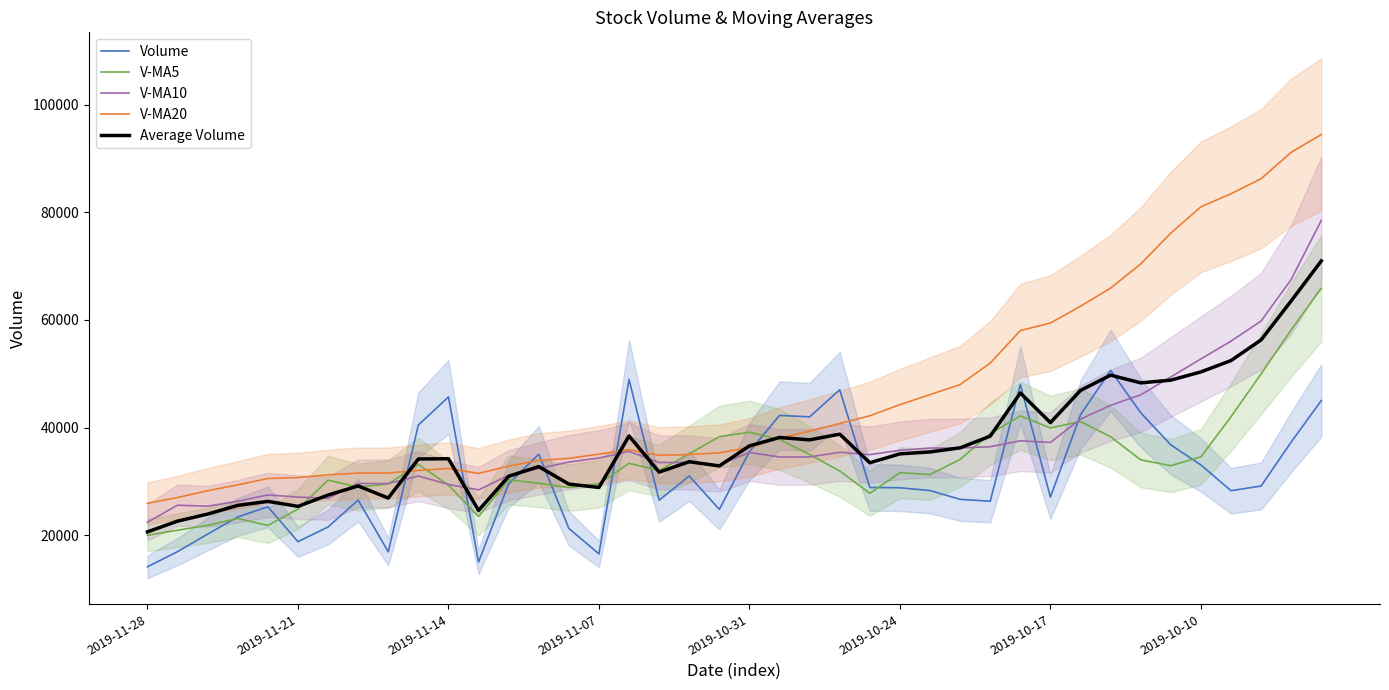

Reading left to right, extract all data points from this chart.

Volume: 14111.5	16927.5	20189.5	23375.0	25275.0	18772.5	21511.5	26519.5	16902.0	40469.6	45688.3	14988.5	29534.9	35049.0	21247.0	16509.4	48945.2	26486.7	30993.0	24774.4	35534.0	42252.2	41984.5	47014.1	28858.7	28799.5	28280.1	26649.3	26300.8	47998.0	27063.1	42388.8	50618.7	42744.0	36783.6	33038.3	28253.5	29132.0	37311.0	45020.0
V-MA5: 19975.7	20907.9	21824.7	23090.7	21796.1	24835.0	30218.2	28913.6	29516.7	33146.1	29301.5	23465.8	30257.1	29647.5	28836.3	29541.7	33346.7	32008.1	35107.6	38311.8	39128.7	37781.8	34987.4	31920.3	27777.7	31605.5	31258.3	34080.0	38873.9	42162.5	39919.7	41114.7	38287.6	33990.3	32903.7	34550.9	42010.6	49977.8	58171.8	65902.8
V-MA10: 22405.4	25563.0	25369.1	26303.7	27471.1	27068.3	26842.0	29585.3	29582.1	30991.2	29421.6	28406.2	31132.6	32377.5	33574.1	34335.2	35564.2	33497.7	33514.0	33044.8	35367.1	34520.0	34533.7	35397.1	34970.1	35762.6	36186.5	36183.8	36432.1	37533.1	37235.3	41562.7	44132.7	46081.1	49403.2	52754.0	56066.8	59802.3	67543.3	78517.5
V-MA20: 25913.5	26984.6	28250.9	29340.6	30522.6	30701.8	31203.1	31541.5	31548.0	32018.0	32394.4	31463.1	32833.1	33887.3	34272.1	35048.9	35875.3	34840.8	34973.0	35288.9	36301.2	38041.3	39333.2	40739.1	42186.7	44258.3	46126.7	47993.1	51987.7	58025.3	59441.4	62548.8	65930.0	70409.5	76152.5	81037.1	83470.2	86264.0	91180.8	94474.5
Average Volume: 20601.5	22595.8	23908.5	25527.5	26266.2	25344.4	27443.7	29140.0	26887.2	34156.2	34201.5	24580.9	30939.4	32740.3	29482.3	28858.8	38432.9	31708.3	33646.9	32855.0	36582.8	38148.8	37709.7	38767.7	33448.3	35106.5	35462.9	36226.6	38398.6	46429.7	40914.9	46903.7	49742.3	48306.2	48810.7	50345.1	52450.3	56294.0	63551.7	70978.7